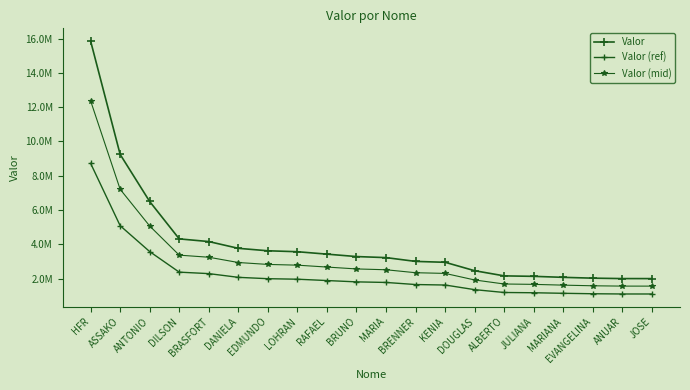

Between BRUNO and ANUAR, which series saw the biggest shift?

Valor